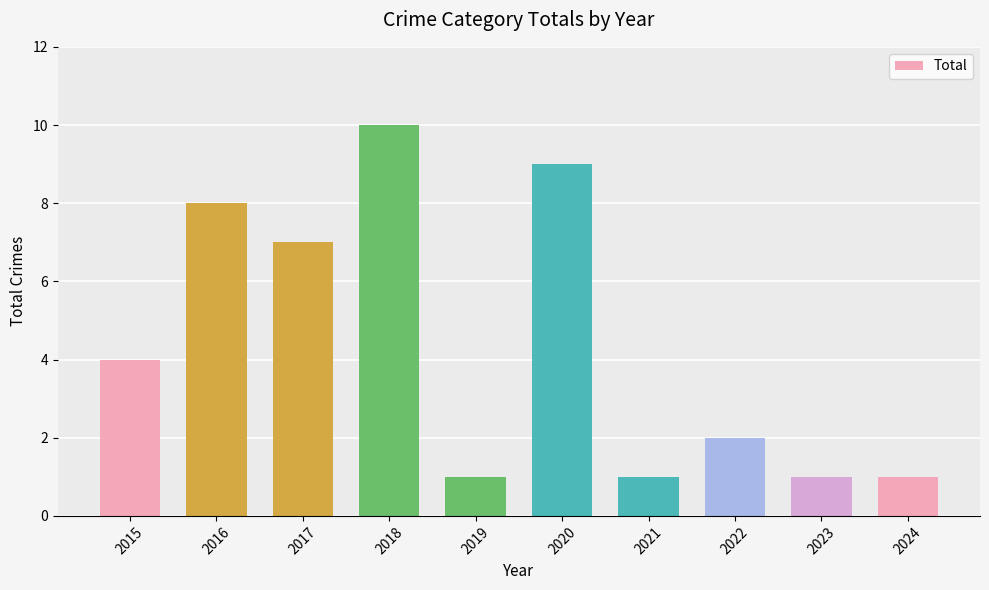

Count the number of data series in this chart.

1